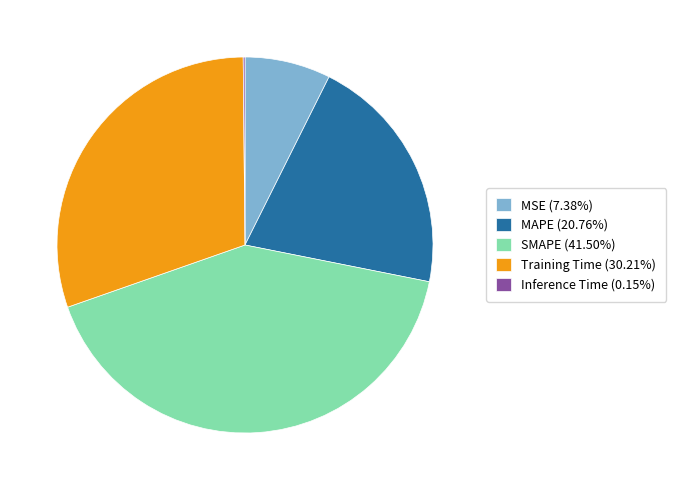

Does MSE represent more than half of the total?

No